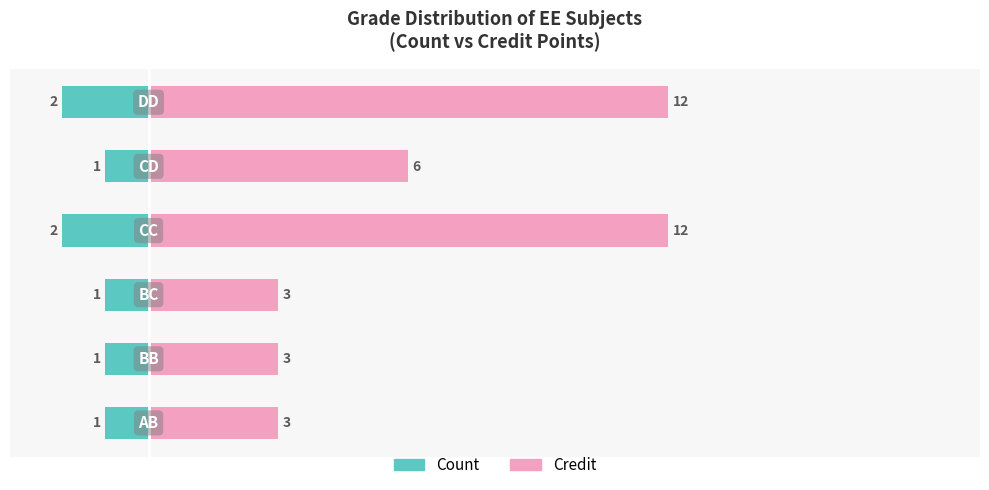

How many data points in Count are less than -1?

2